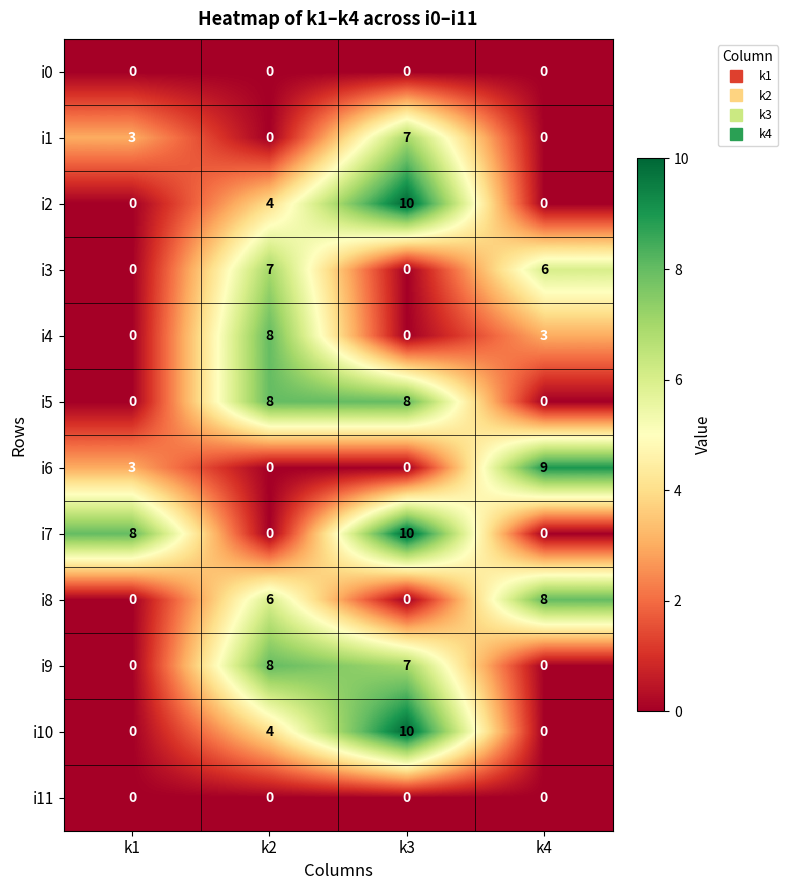

The value of i10 at k4 is 0. True or false?

True